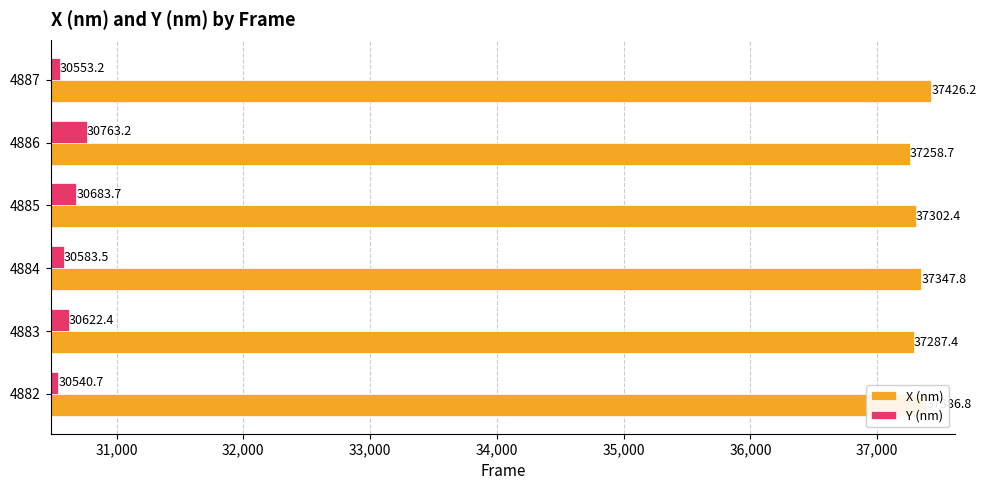

True or false: X (nm) has a value of 37386.8 at 4882.

True